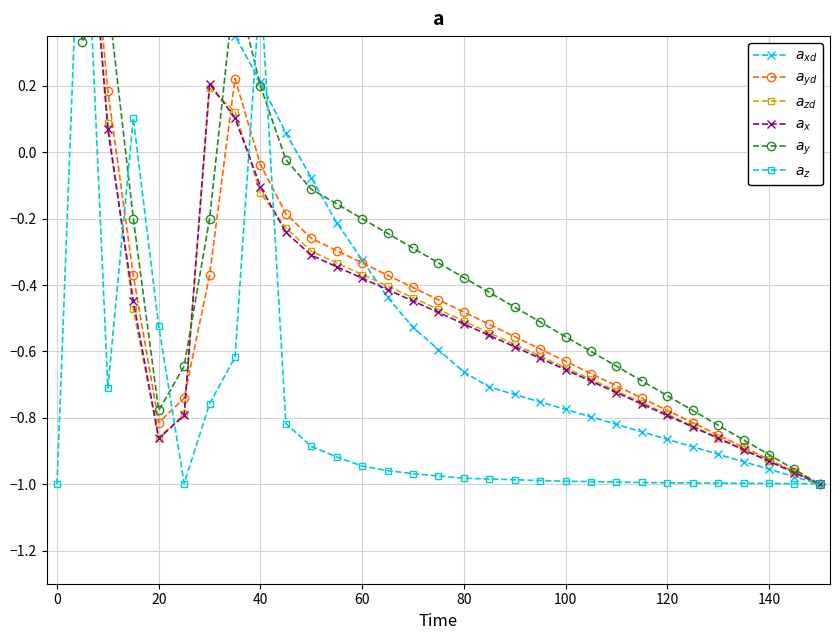

How many times do $a_{zd}$ and $a_{z}$ cross each other?

5